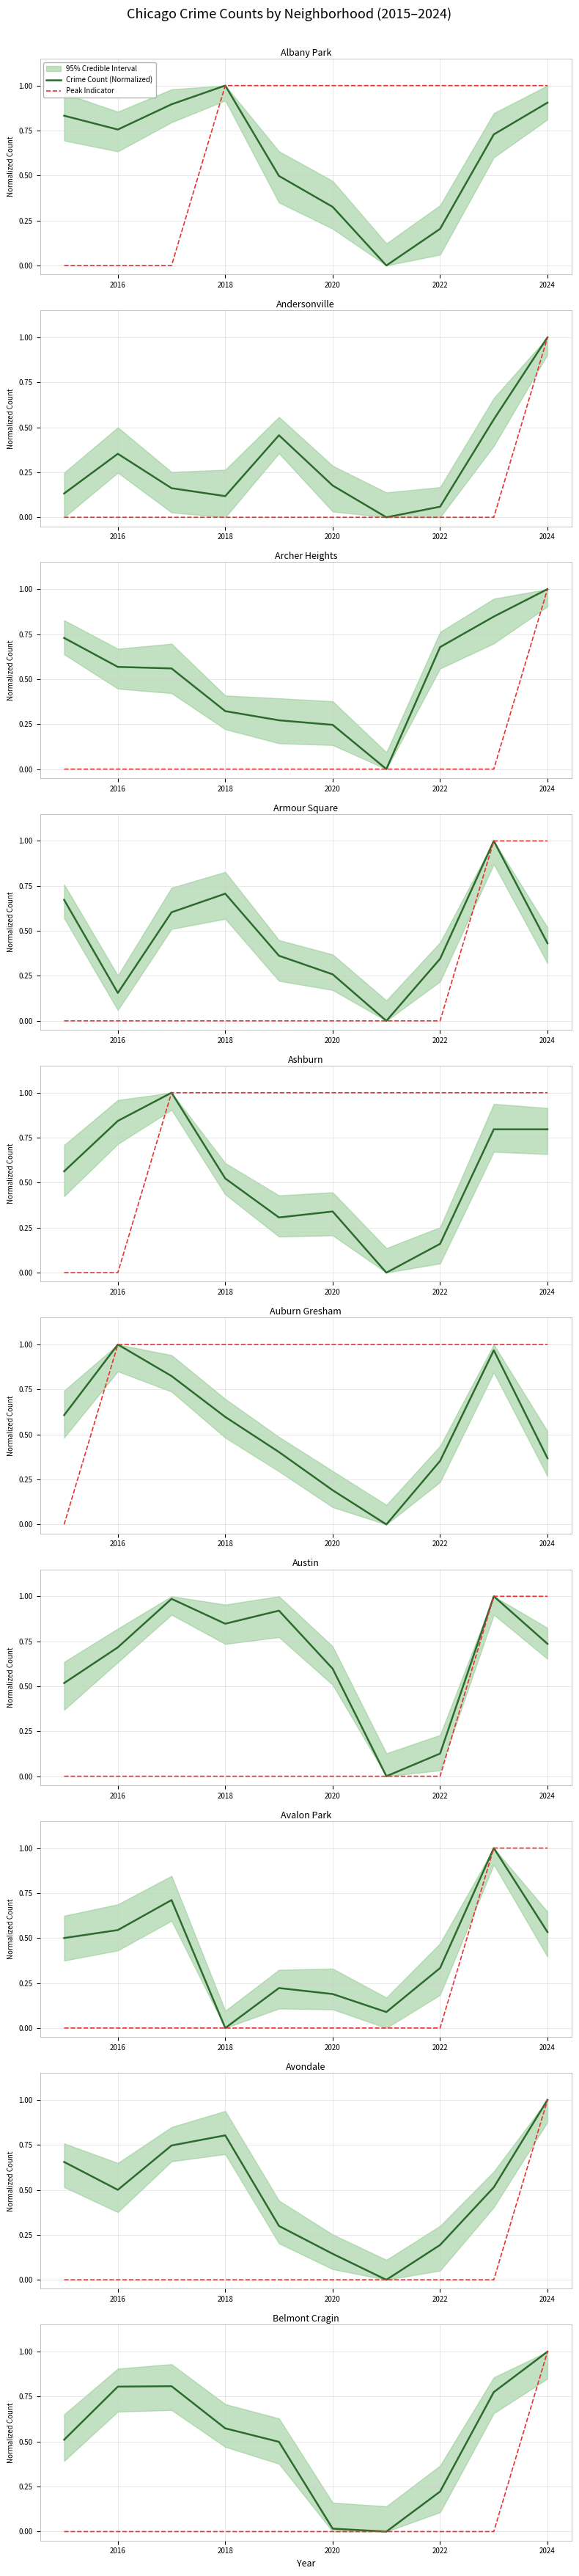

The Peak Indicator series shows 0.0 at 2018. True or false?

True